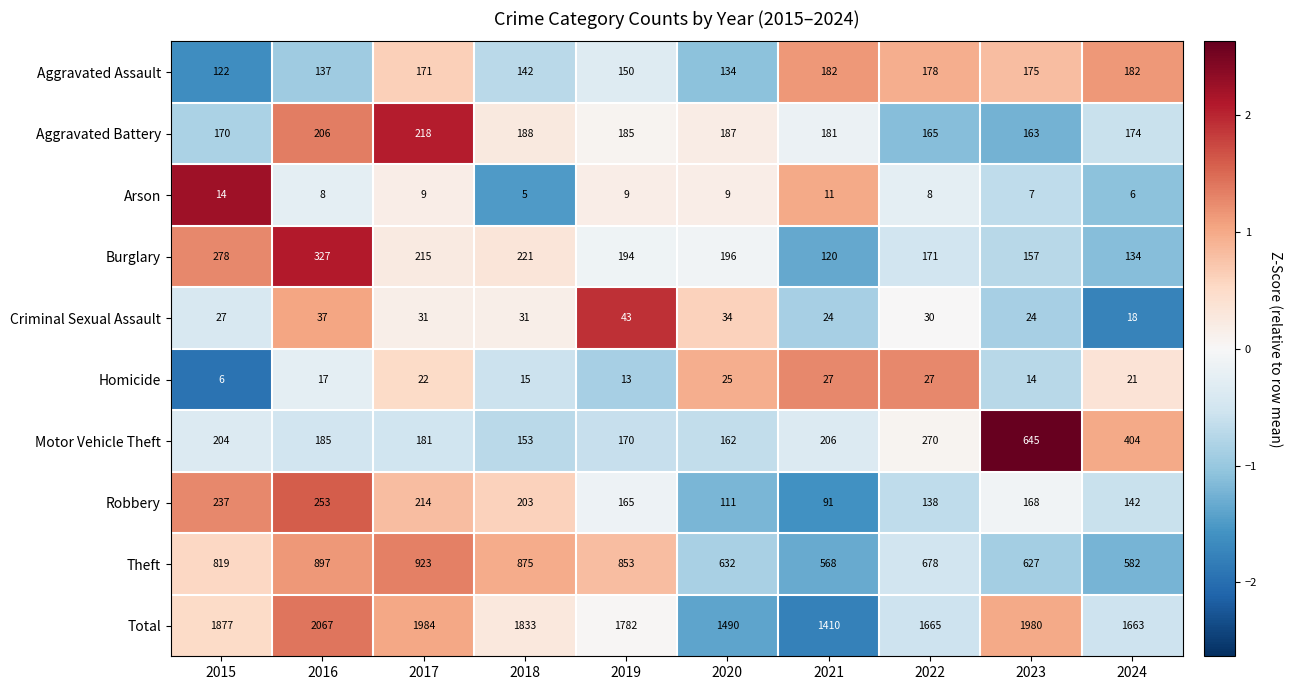

What is the total value across all series at 2024?

3326